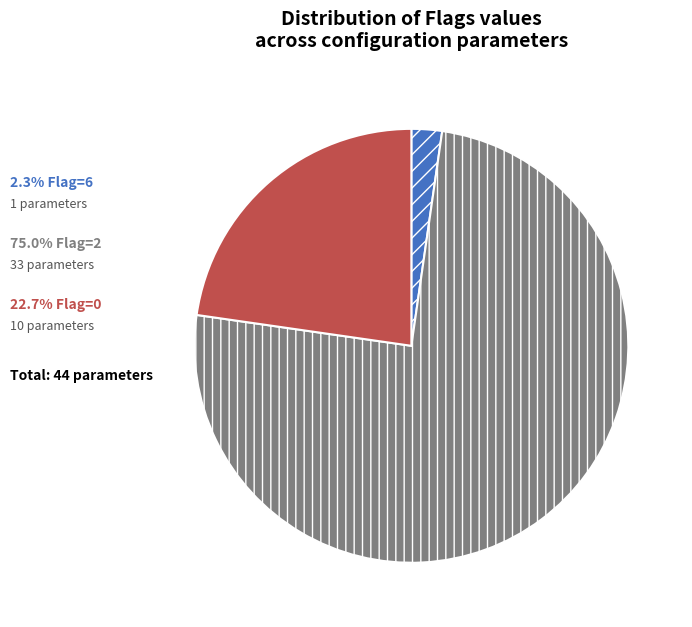

Does any single category account for the majority?

Yes